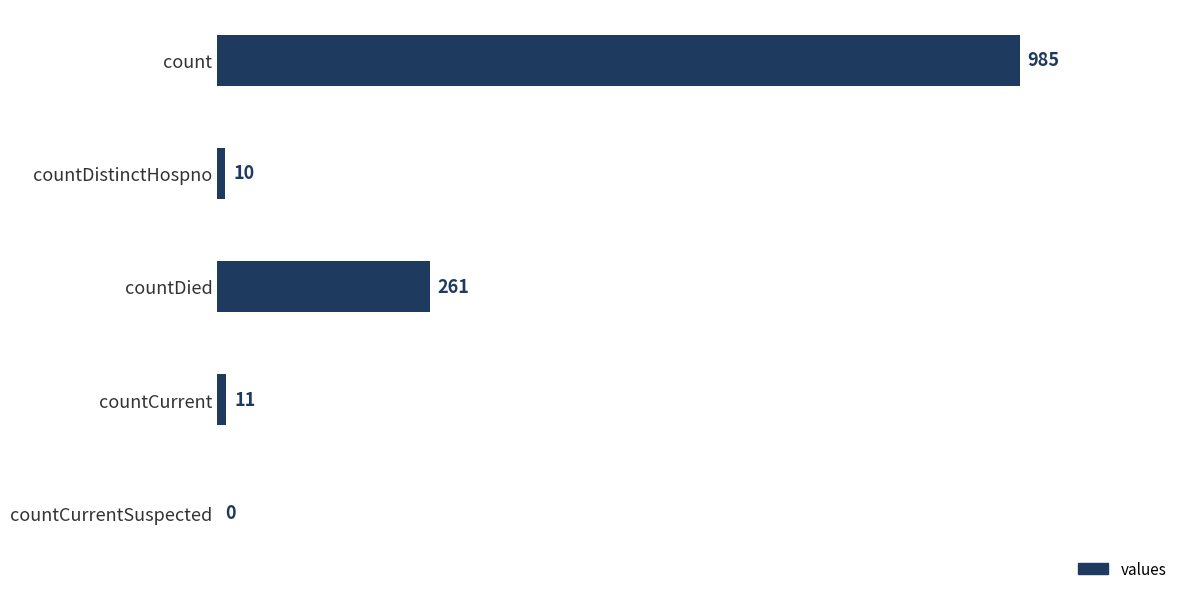

What is the maximum value shown in the chart?

985